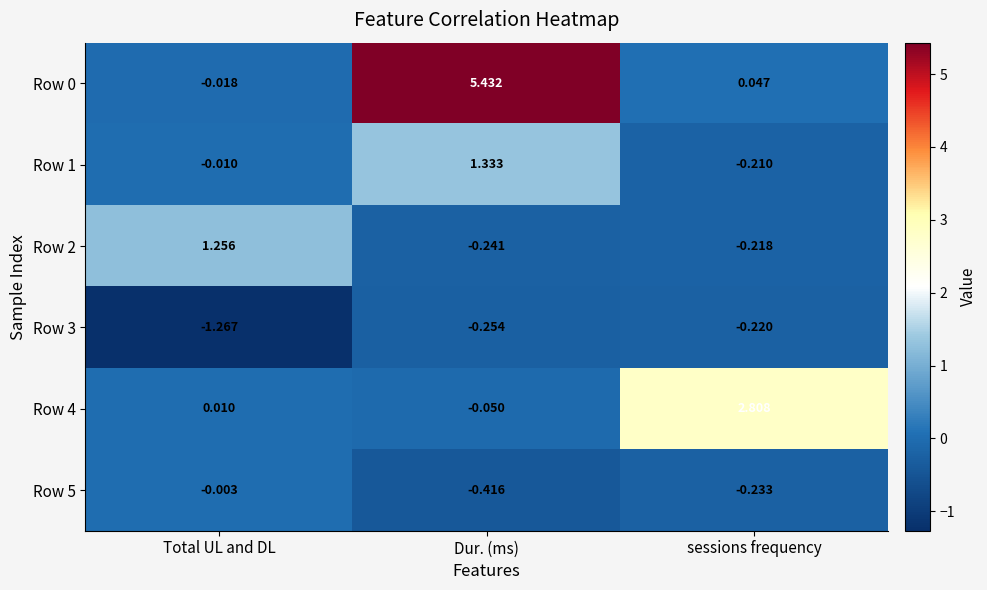

Count the number of data series in this chart.

6